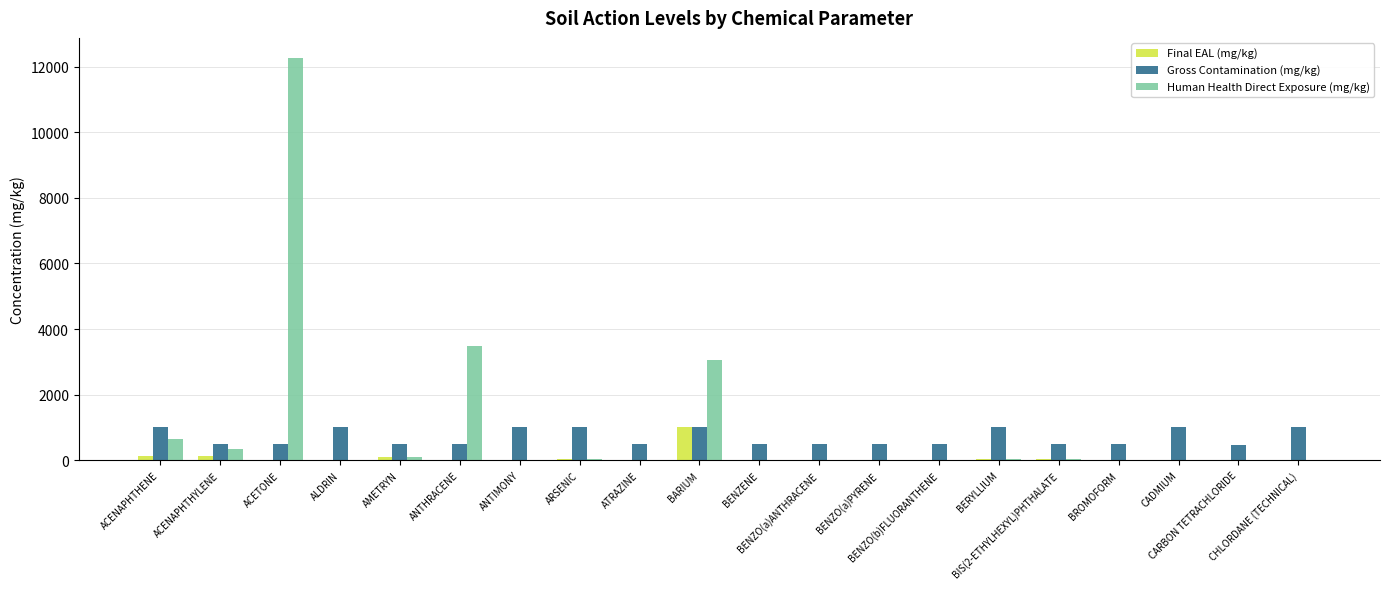

At which label does Gross Contamination (mg/kg) first exceed 500?

ACENAPHTHENE